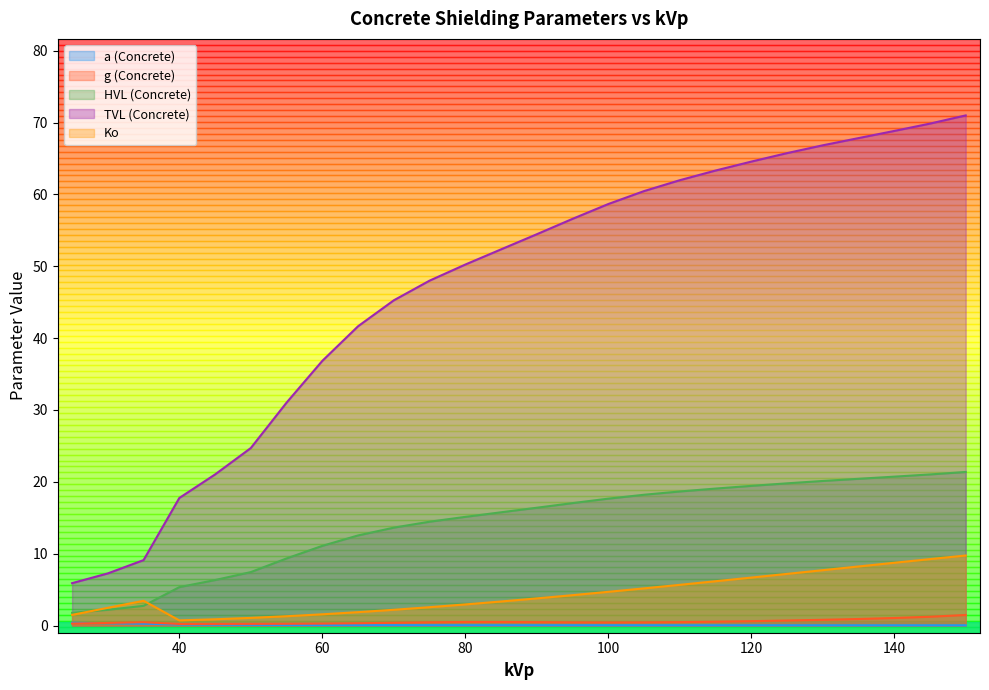

Rank the categories by g (Concrete) value from lowest to highest.

40, 45, 50, 55, 60, 25, 65, 30, 70, 100, 105, 95, 75, 35, 90, 110, 80, 85, 115, 120, 125, 130, 135, 140, 145, 150